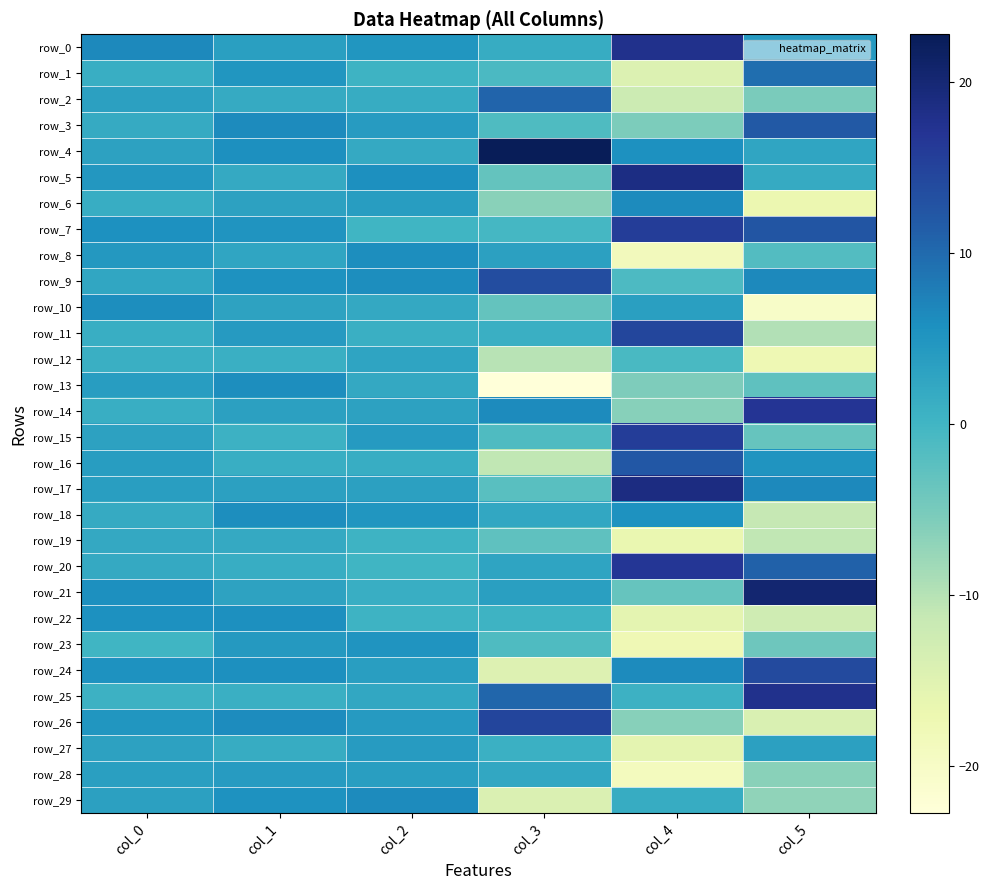

How many negative values does the row_11 series have?

1